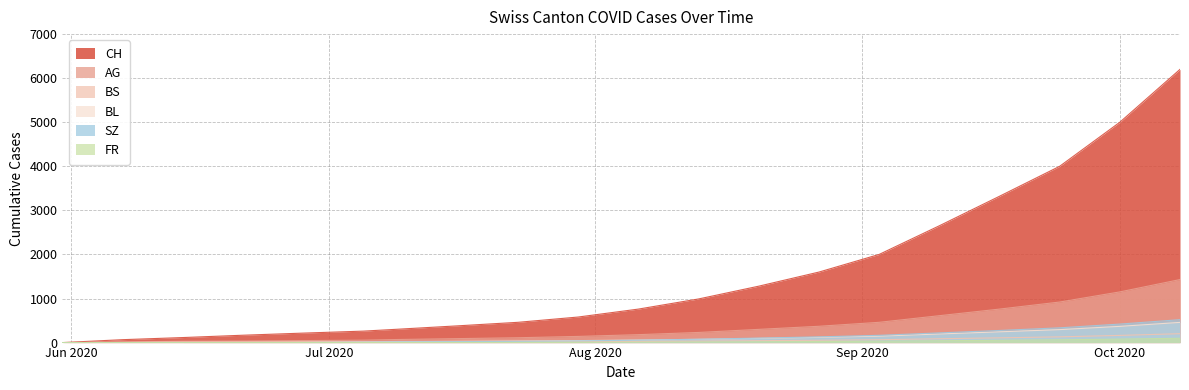

Which has a higher value, 2020-06-14 or 2020-06-28?

2020-06-28